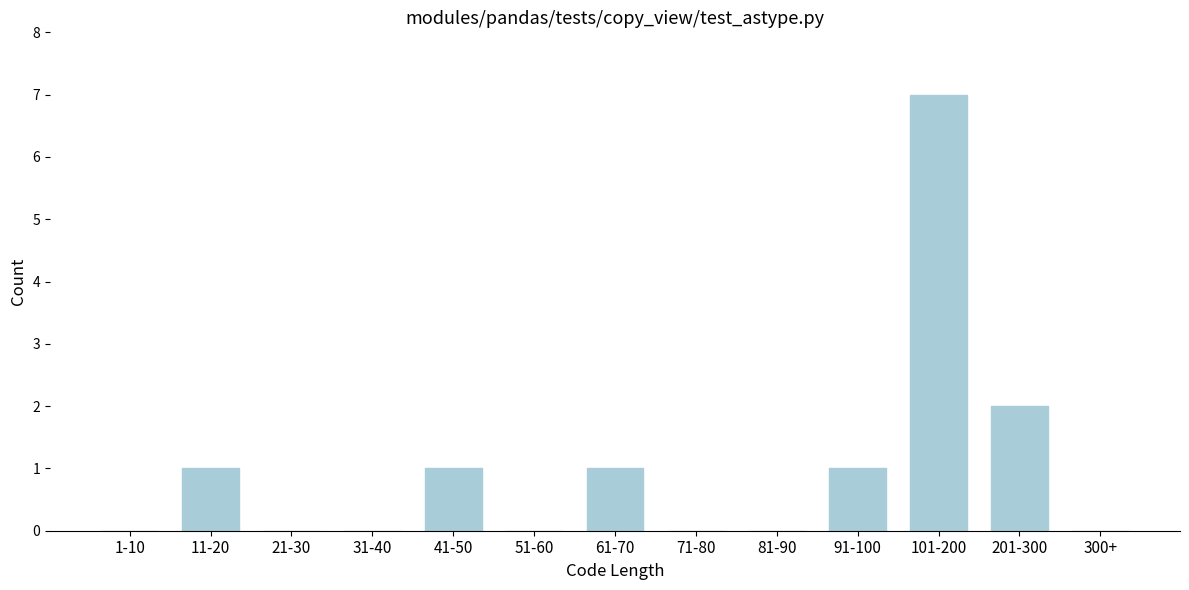

Reading right to left, what are all the values shown in this chart?

300+=0	201-300=2	101-200=7	91-100=1	81-90=0	71-80=0	61-70=1	51-60=0	41-50=1	31-40=0	21-30=0	11-20=1	1-10=0